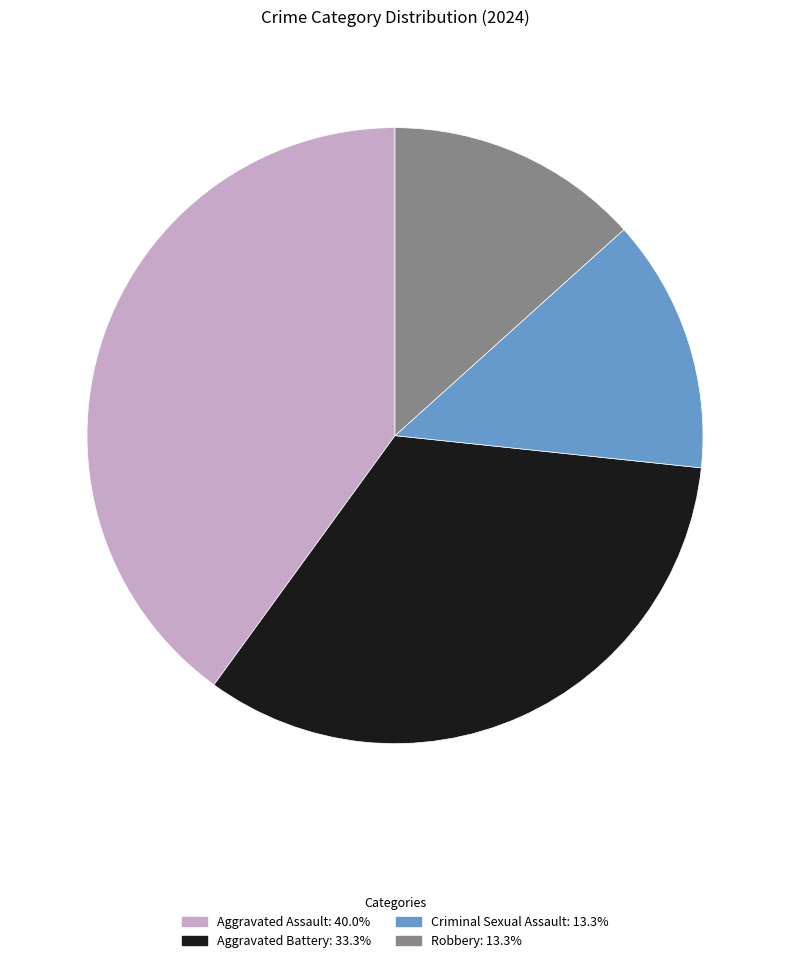

Does any single category account for the majority?

No